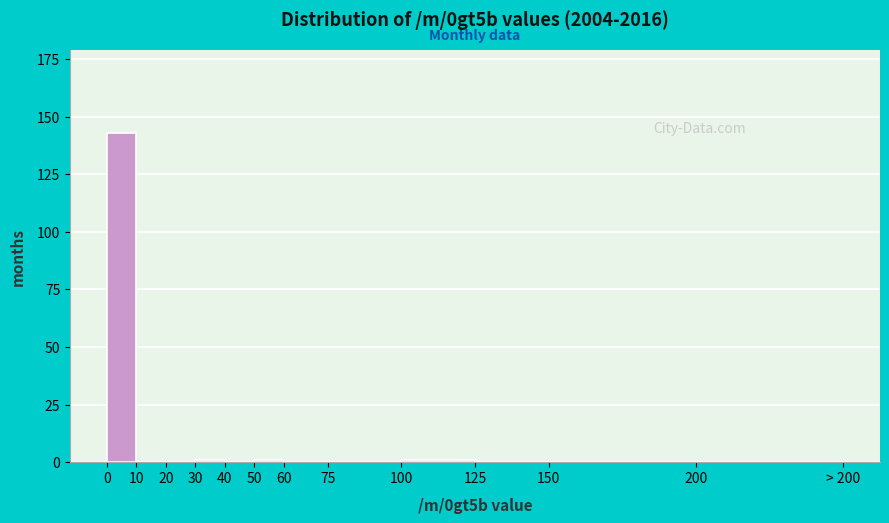

Reading left to right, list all the values displayed in this chart.

0=143	10=0	20=0	30=1	40=0	50=1	60=0	75=0	100=1	125=0	150=0	200=0